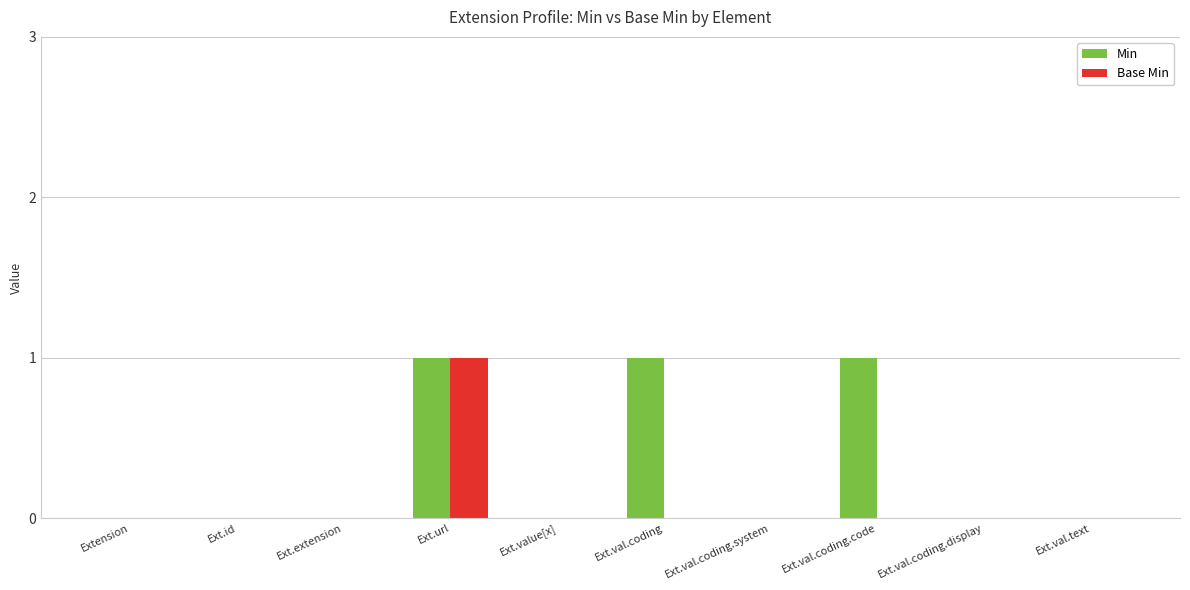

Is it true that Min equals 1 at Ext.val.coding?

True